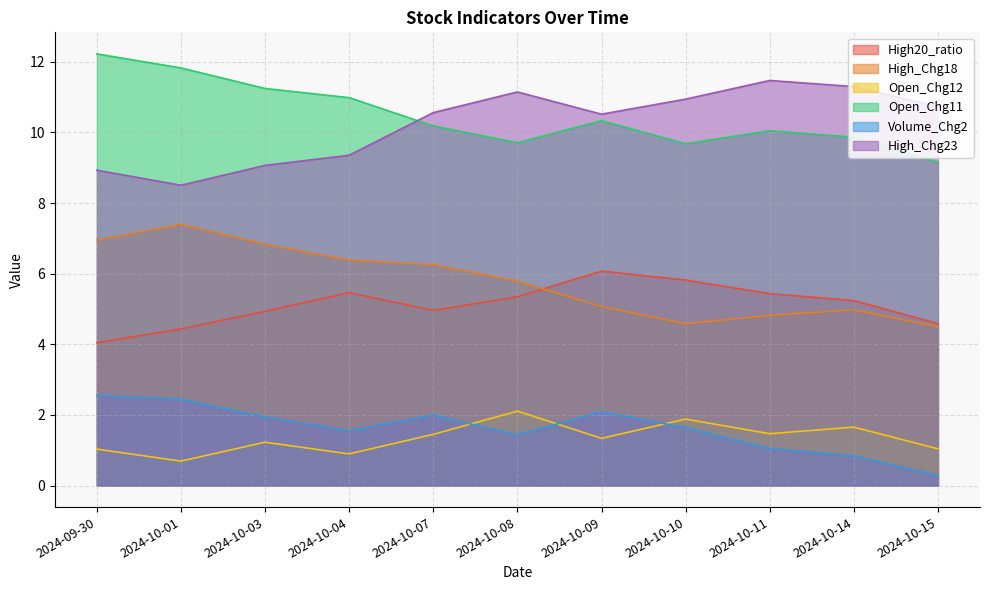

At which category is the sum across all series the highest?

2024-09-30